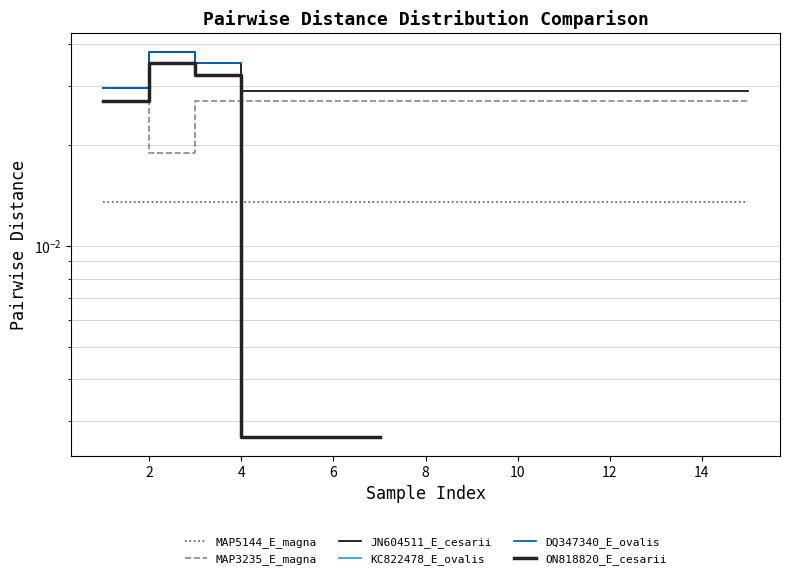

How many interior local peaks does the JN604511_E_cesarii series have?

1